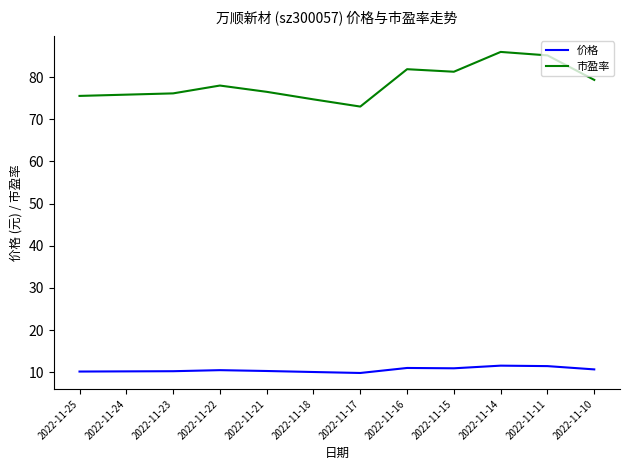

Which series has the largest range (max minus min)?

市盈率